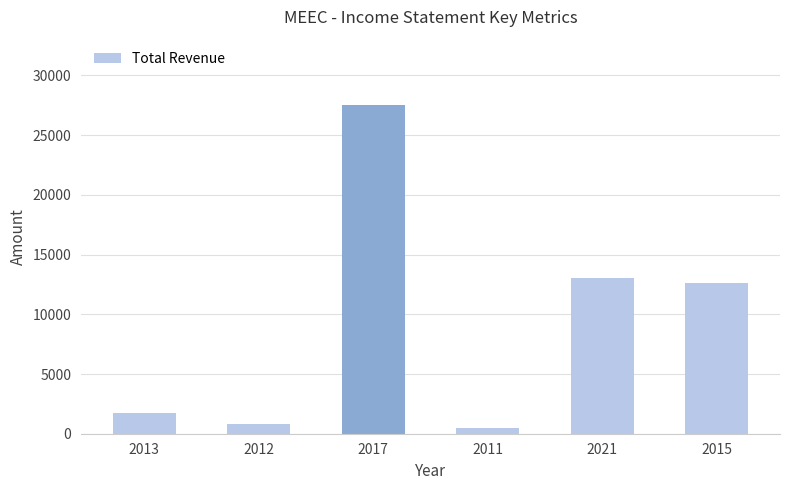

Where is the data nearest to the value 14000?

2021